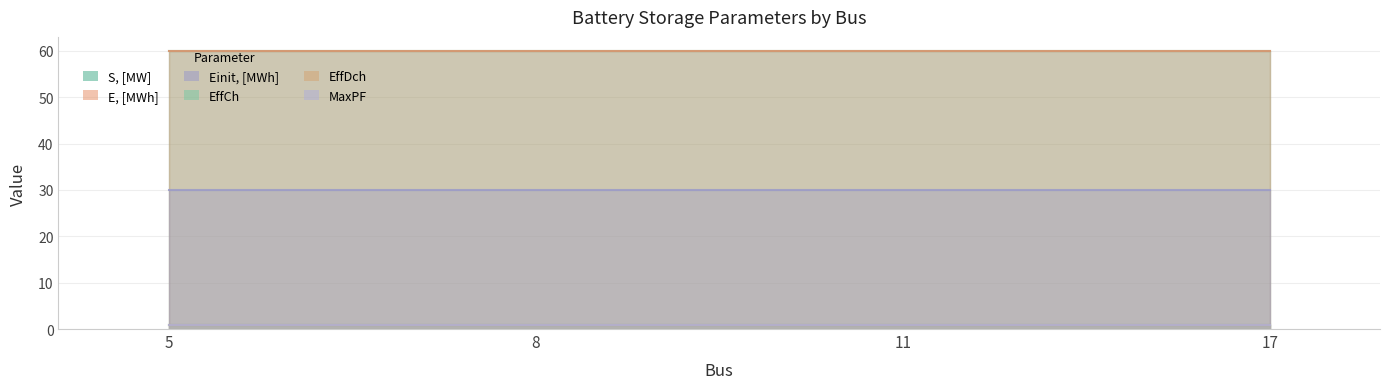

What is the sum of all EffDch values?

3.6